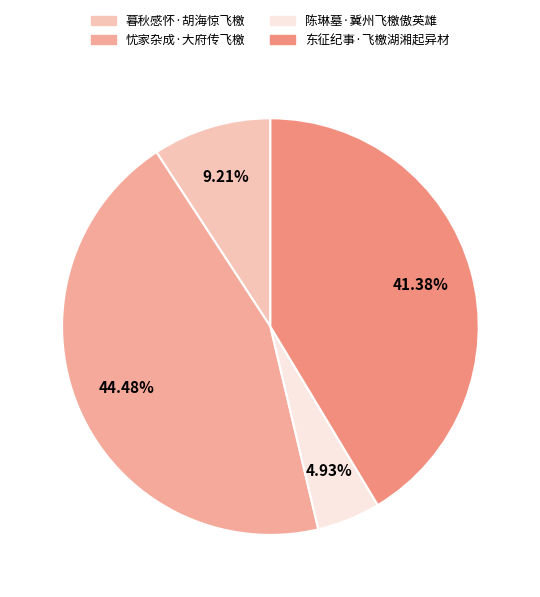

Count the number of slices in the pie.

4